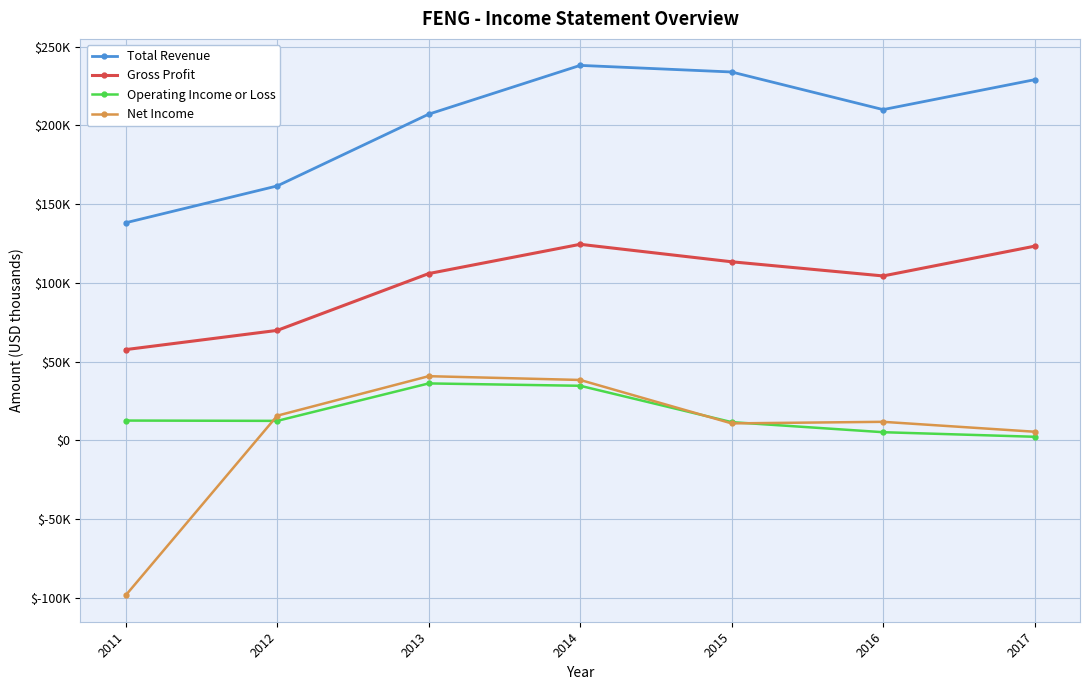

Reading left to right, list all the values displayed in this chart.

Total Revenue: 138200	161600	207200	238200	234000	210100	229100
Gross Profit: 57600	69800	105900	124500	113400	104400	123300
Operating Income or Loss: 12500	12300	36100	34600	11500	5100	2200
Net Income: -98500	15600	40700	38300	10700	11700	5400